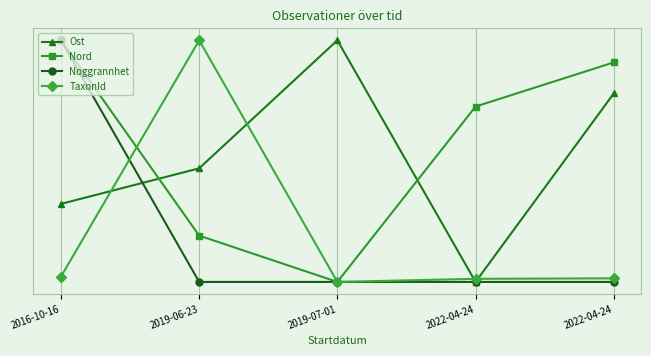

True or false: Noggrannhet has more than 1 interior local peaks.

False